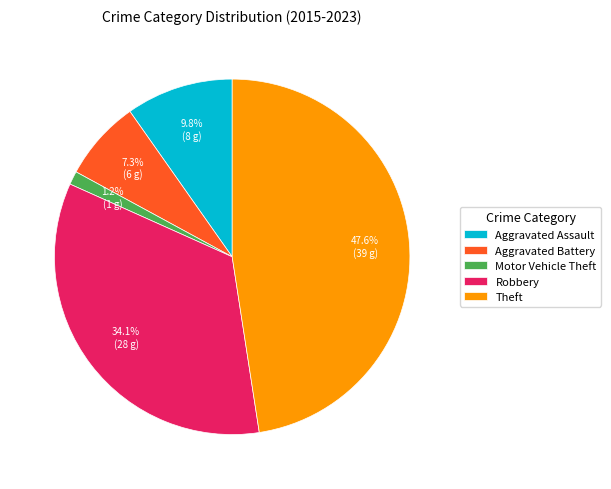

Is it true that Aggravated Assault is 23% of the pie?

False